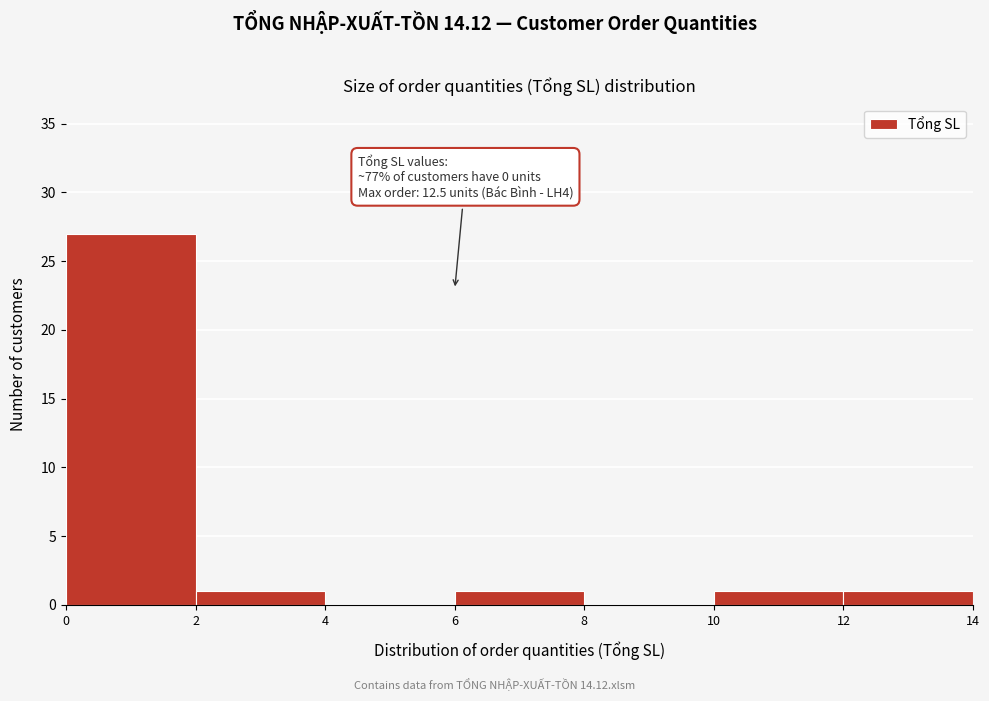

Which range on the x-axis has the tallest bar?

0 to 2